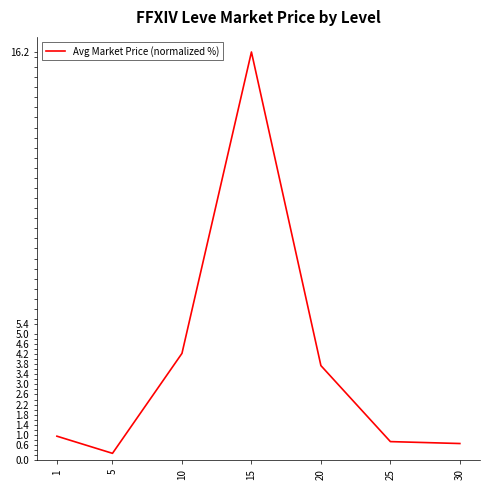

Reading left to right, transcribe all the data shown in this chart.

0.9	0.3	4.2	16.2	3.7	0.7	0.7